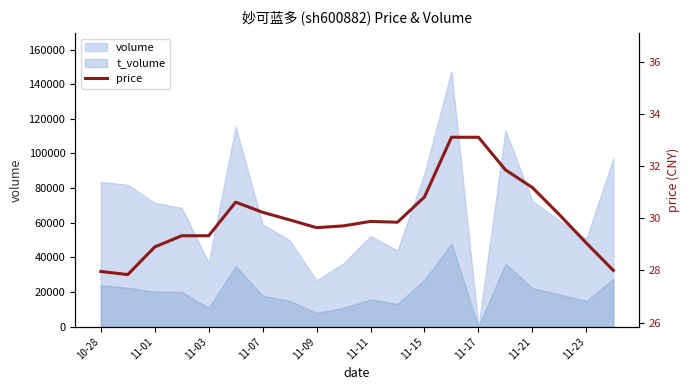

The value at 11-23 is 11.3. True or false?

False